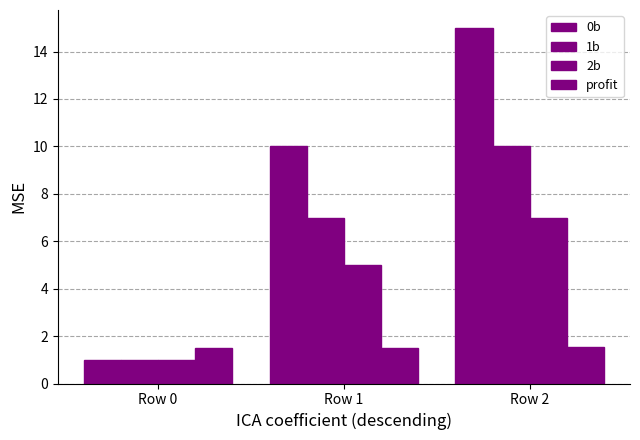

True or false: profit has a value of 1.5 at Row 1.

True